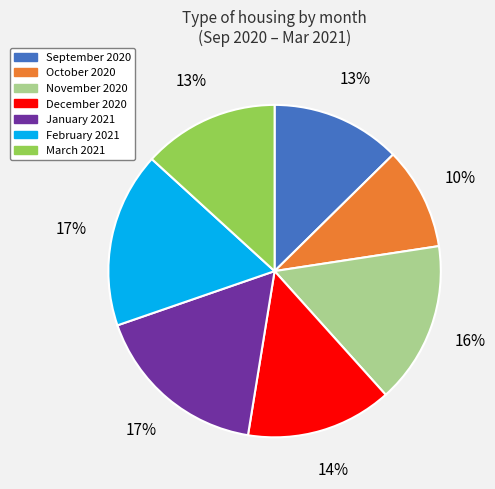

What percentage is the February 2021 slice, to the nearest percent?

17%